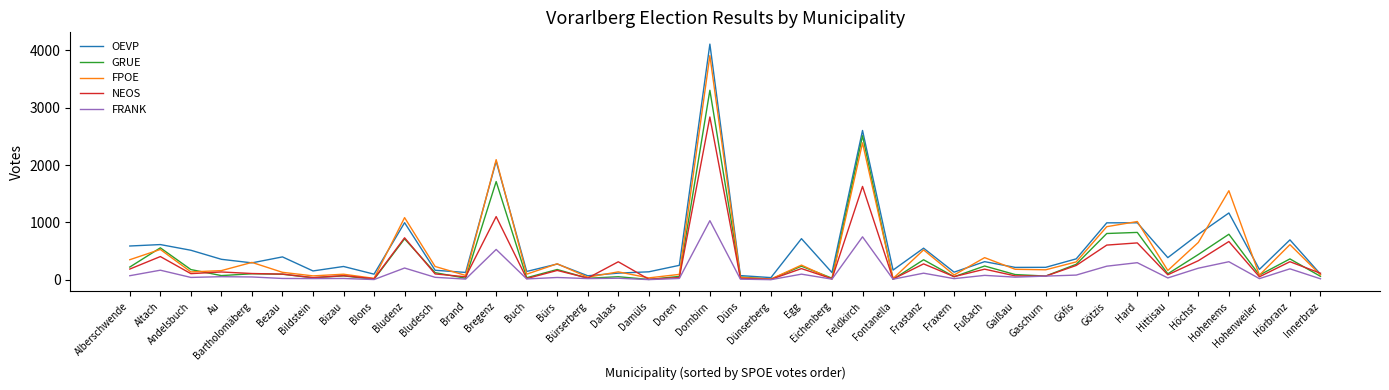

True or false: OEVP has more than 1 interior local peaks.

True